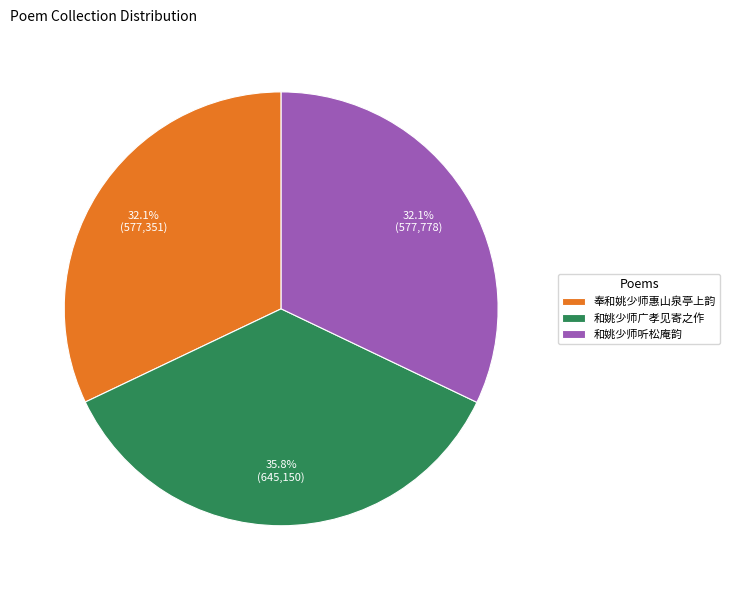

To the nearest percent, what is the combined percentage of 和姚少师广孝见寄之作 and 和姚少师听松庵韵?

68%